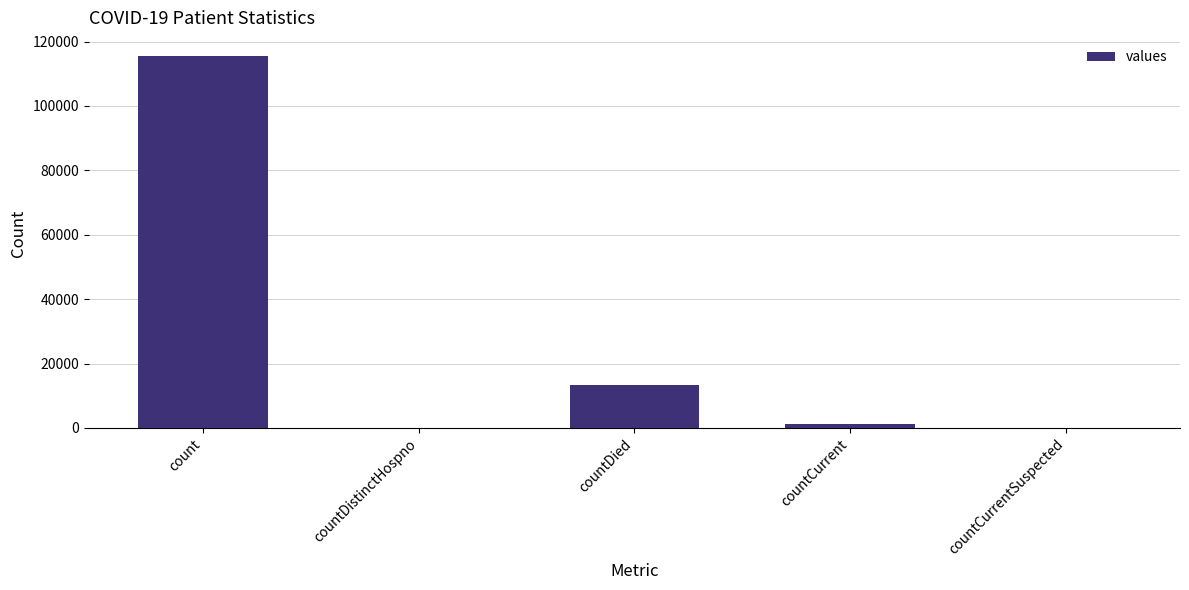

True or false: the data shows 1383 at countCurrent.

True